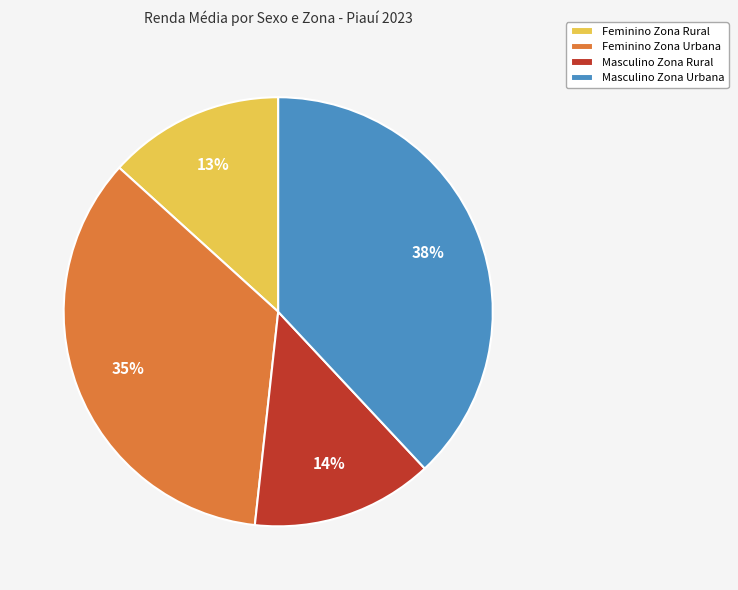

How many slices are in this pie chart?

4